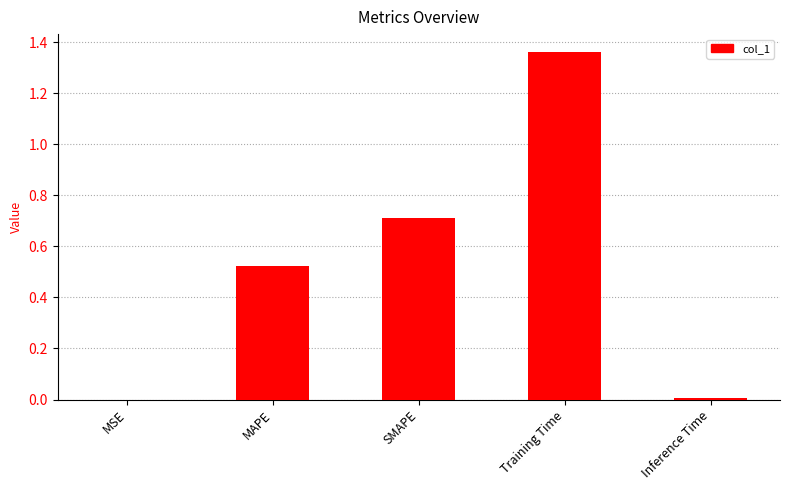

What is the approximate value at SMAPE?

0.7